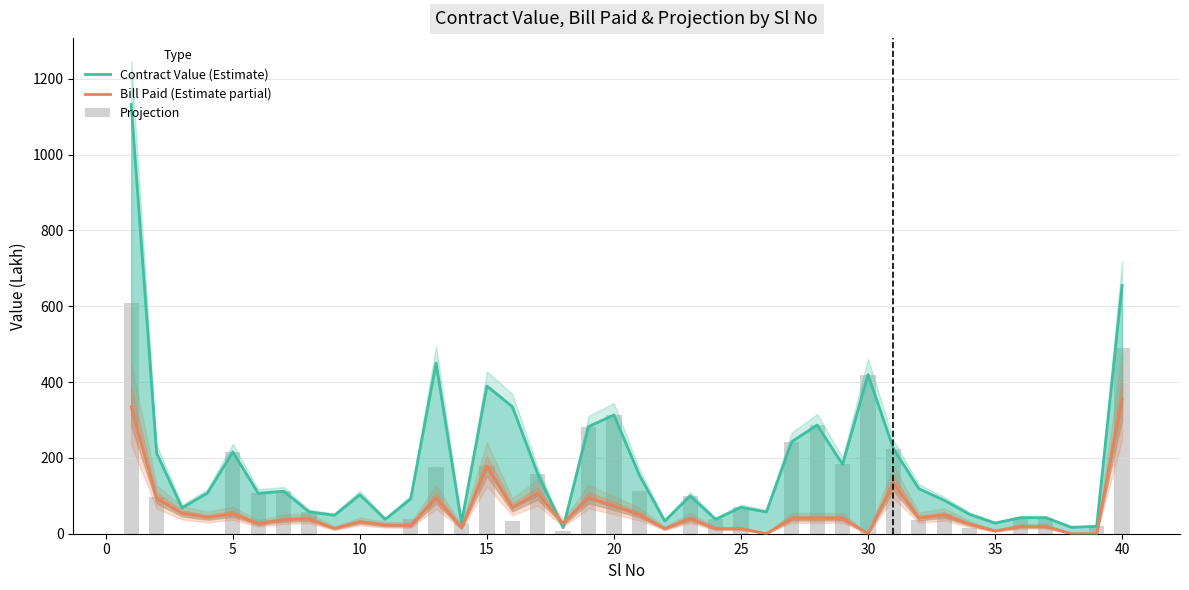

Which series has the widest spread of values?

Contract Value (Estimate)